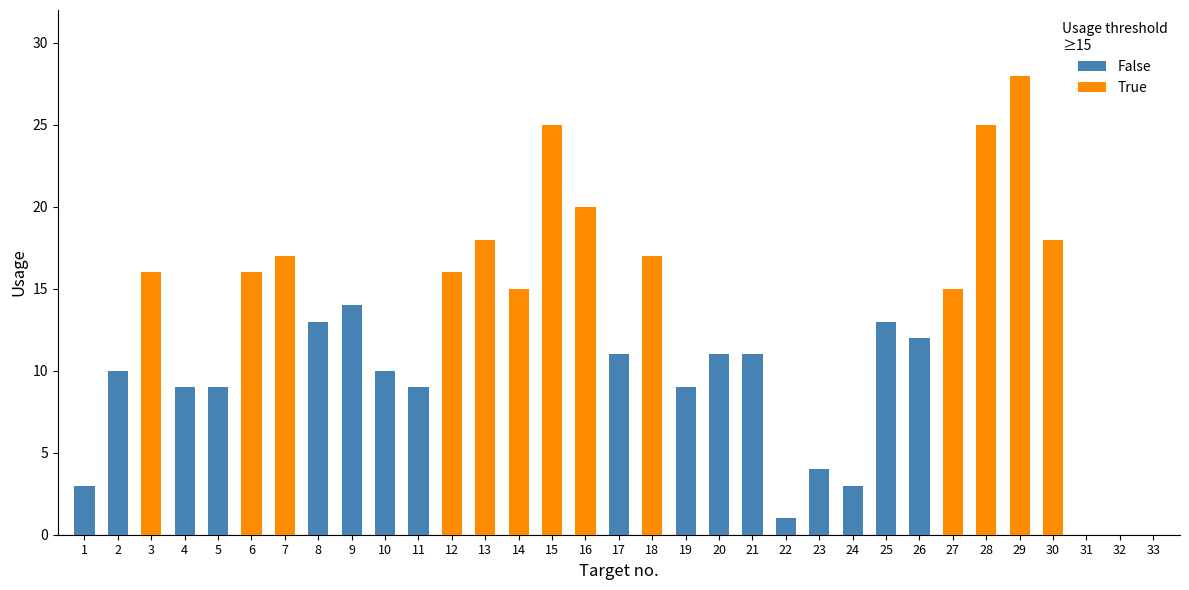

How many groups of bars are there?

33